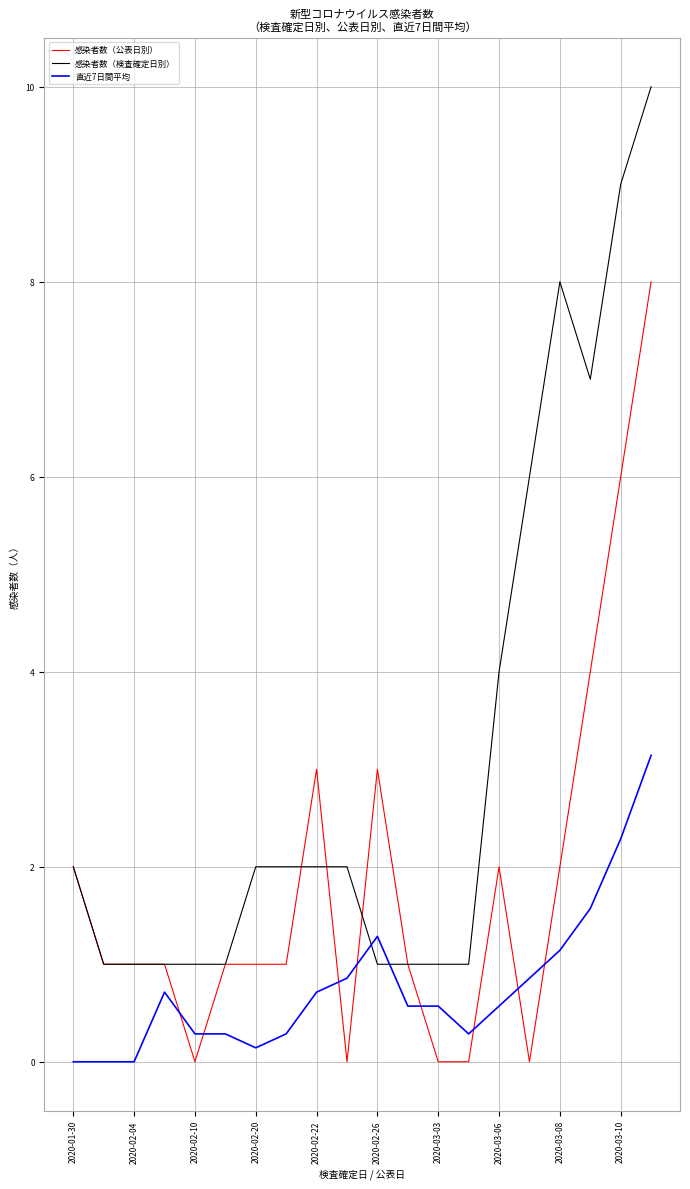

What is the average value of the 感染者数（公表日別） series?

1.9